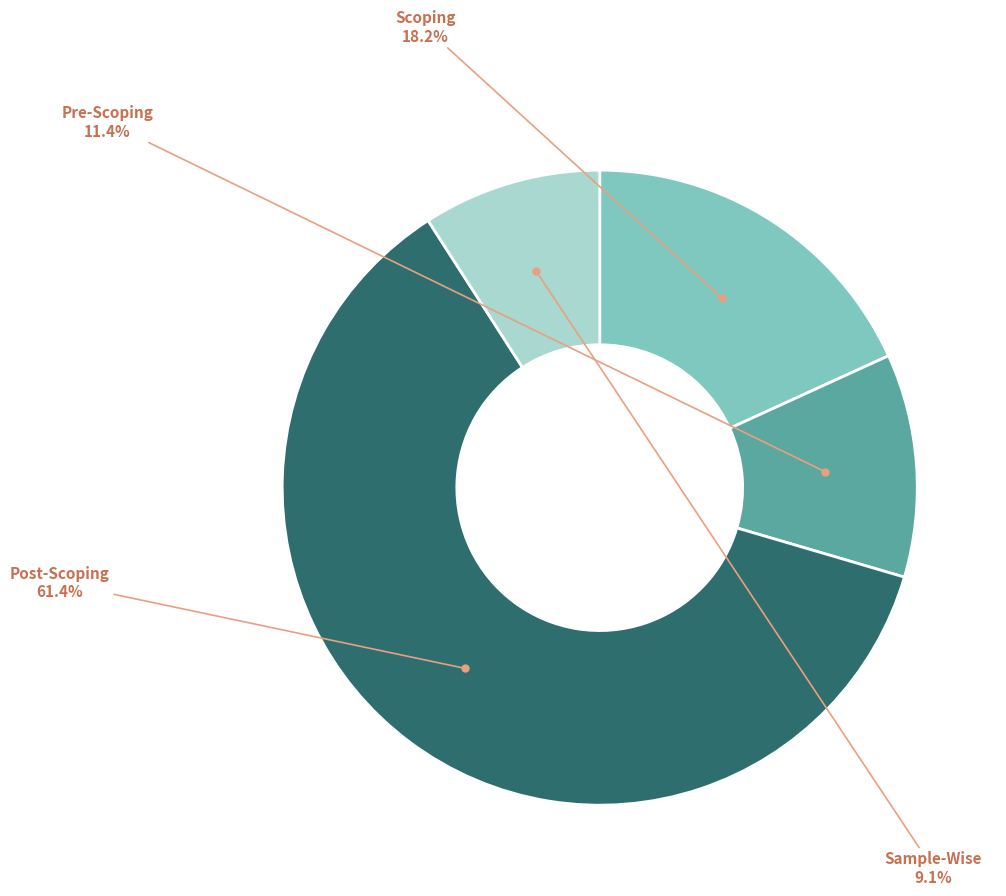

Count the number of slices in the pie.

4